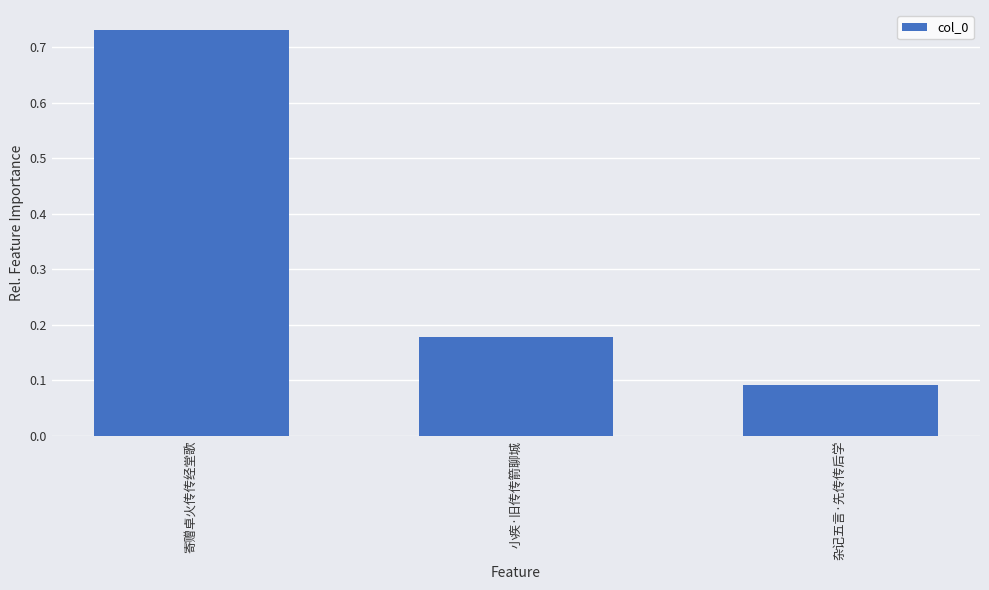

What is the change in value from 寄赠卓火传传经堂歌 to 小疾·旧传传箭聊城?

-0.6